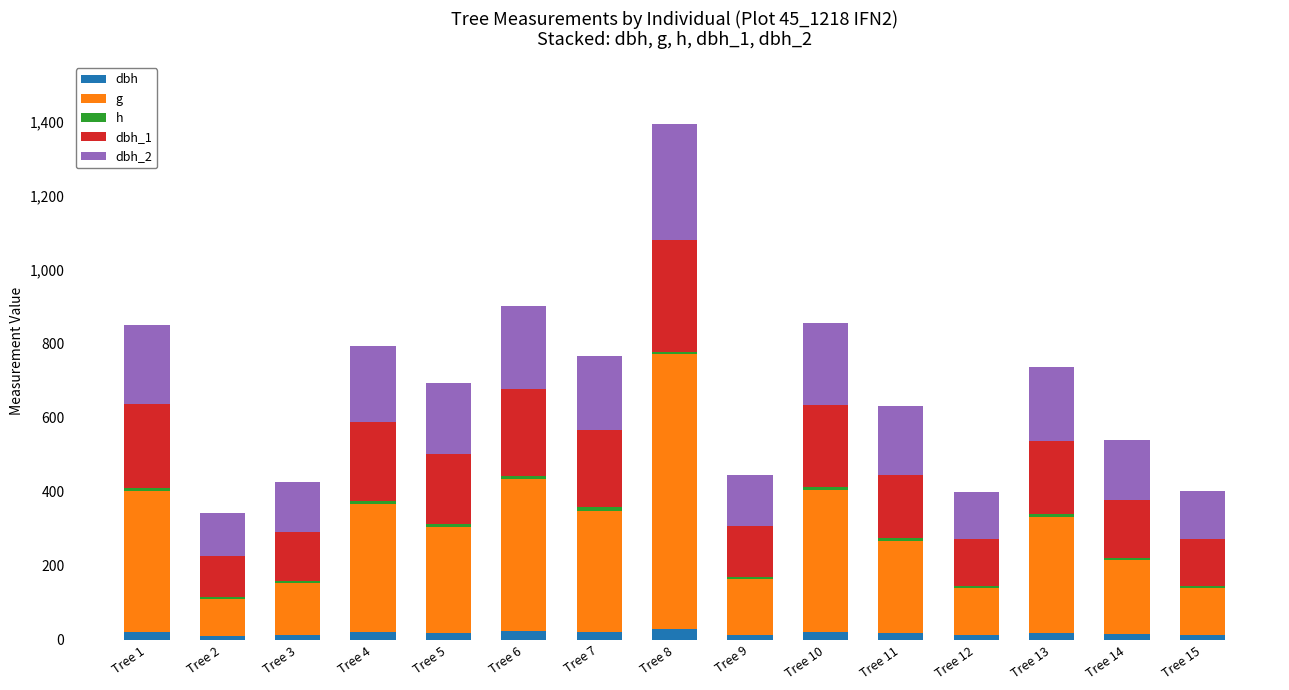

Which series changed the most between Tree 1 and Tree 12?

g